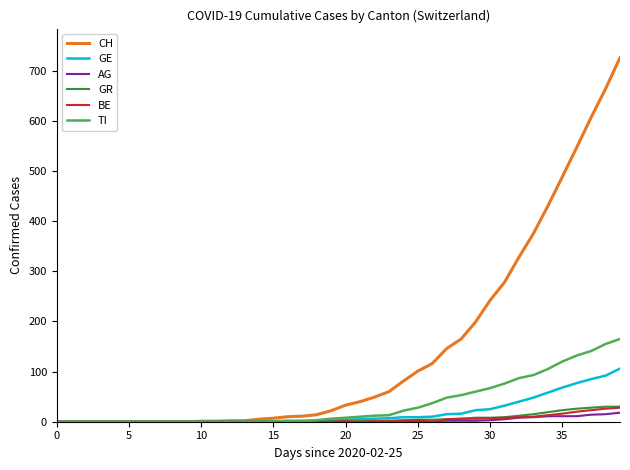

Which series has the largest range (max minus min)?

CH